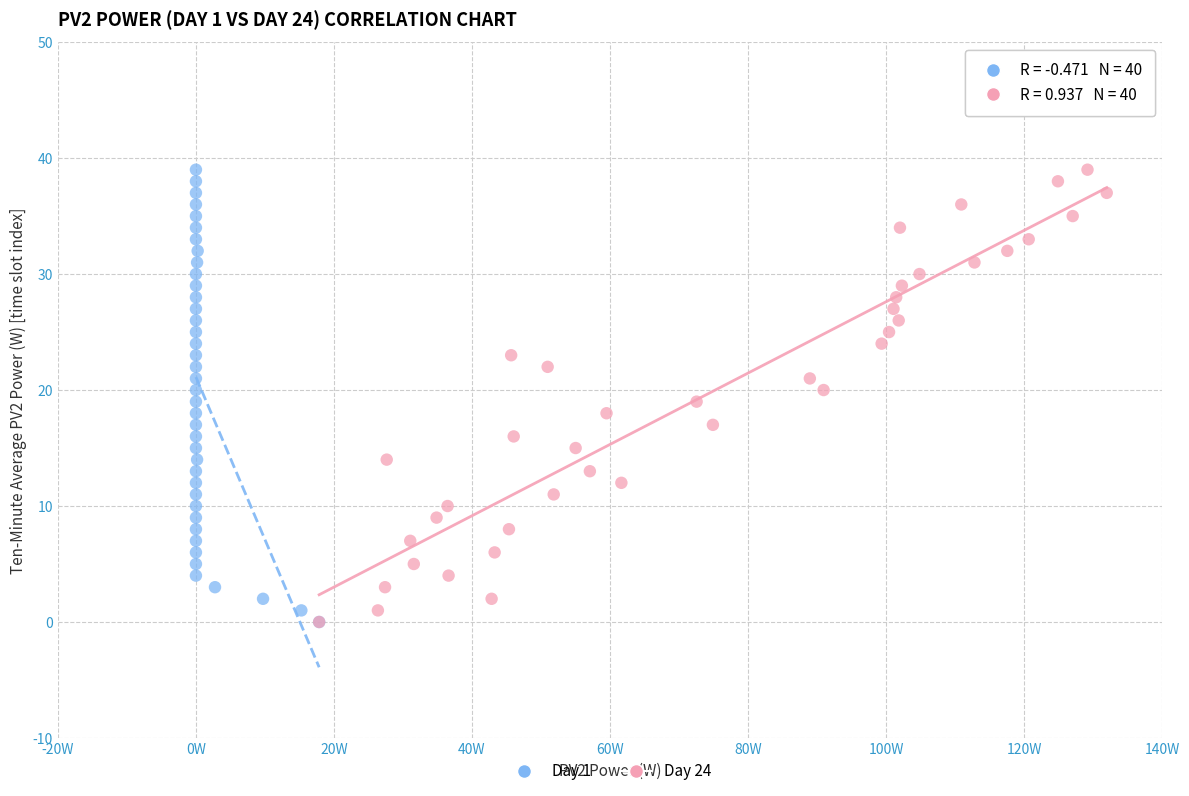

What are all the series names shown in the legend?

Day 1, Day 24